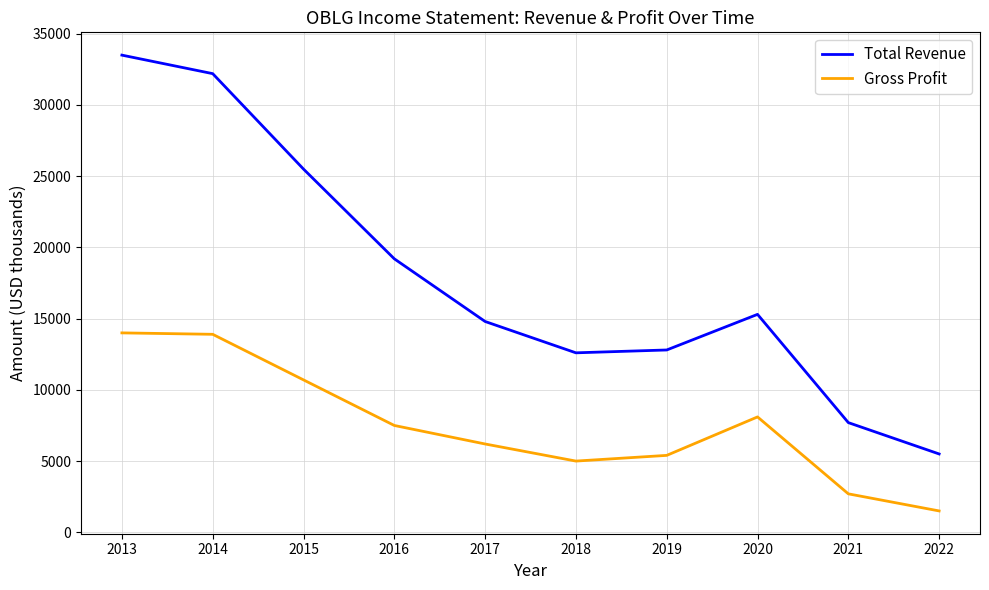

True or false: Total Revenue has a value of 22246 at 2019.

False